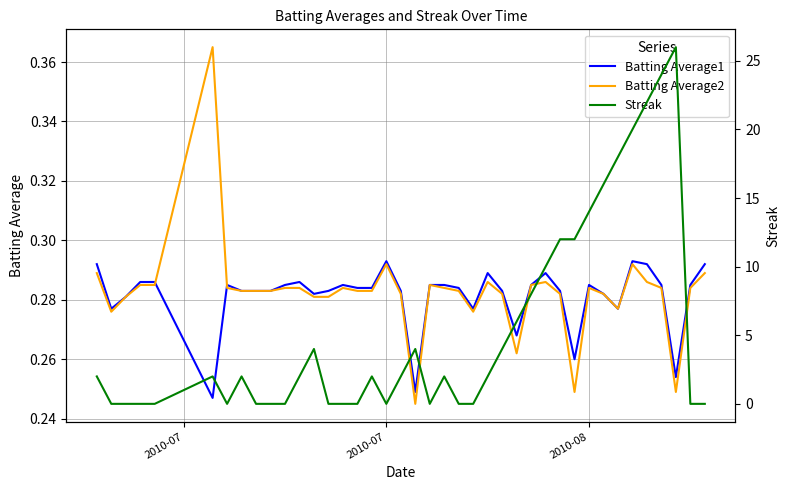

Which series has the largest total across all categories?

Streak